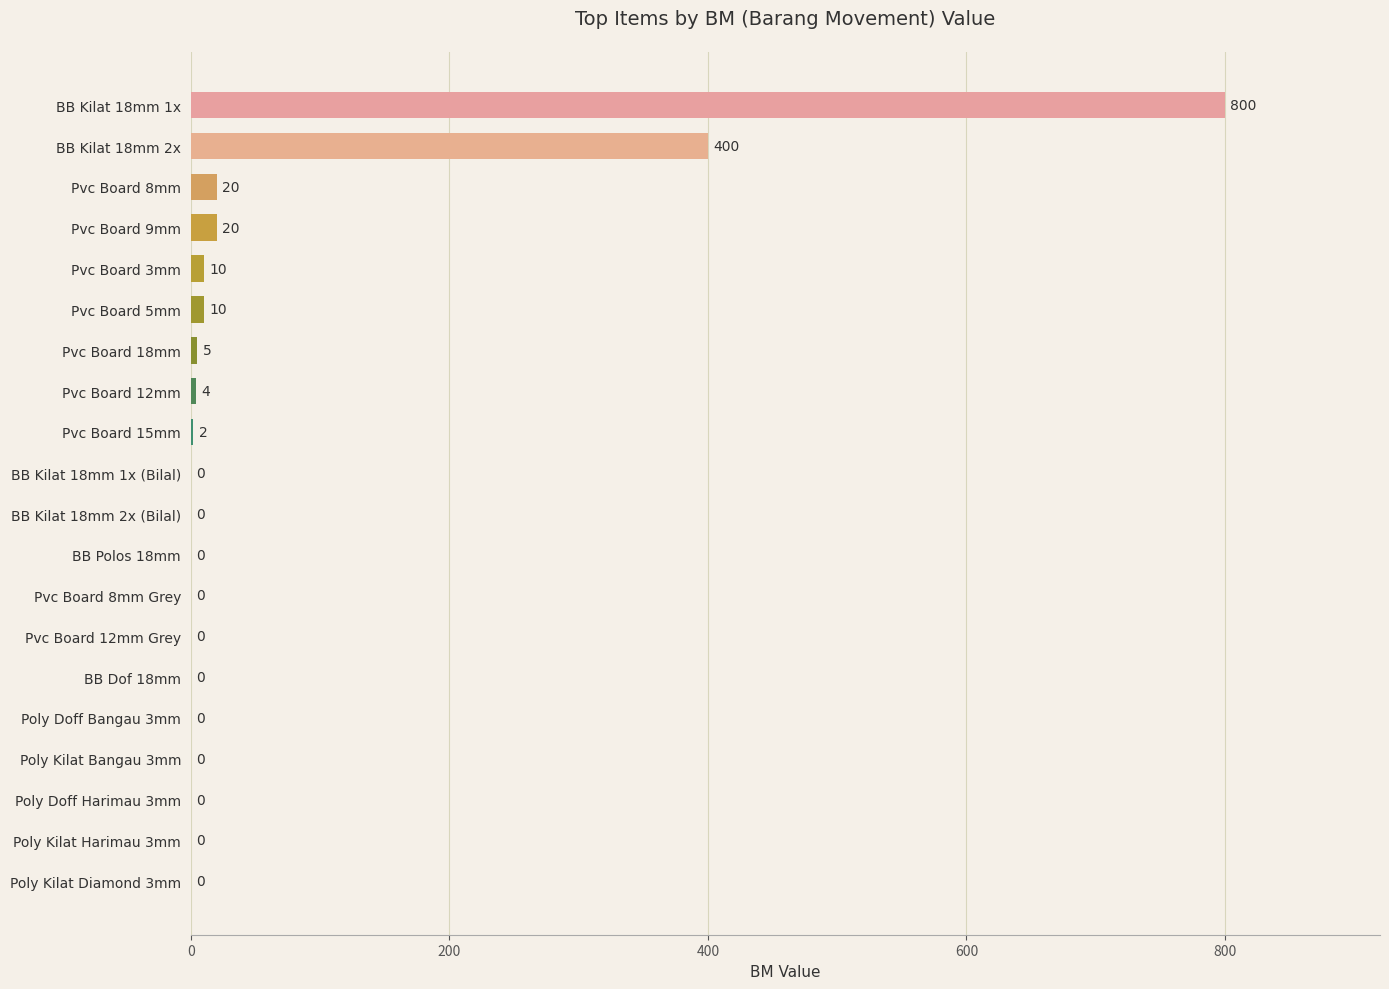

What is the maximum value shown in the chart?

800